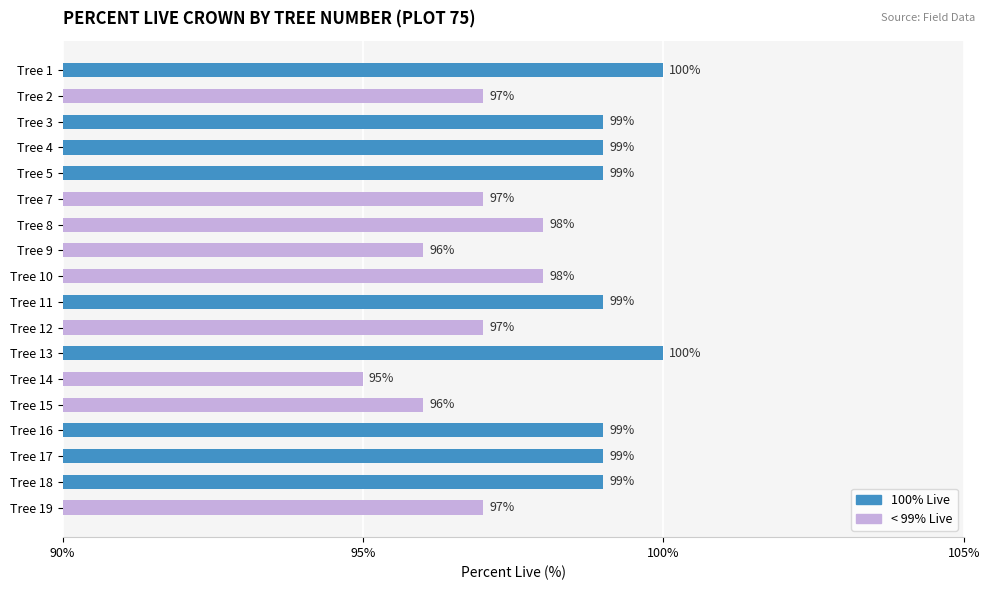

The chart shows a value of 99 at Tree 11. True or false?

True